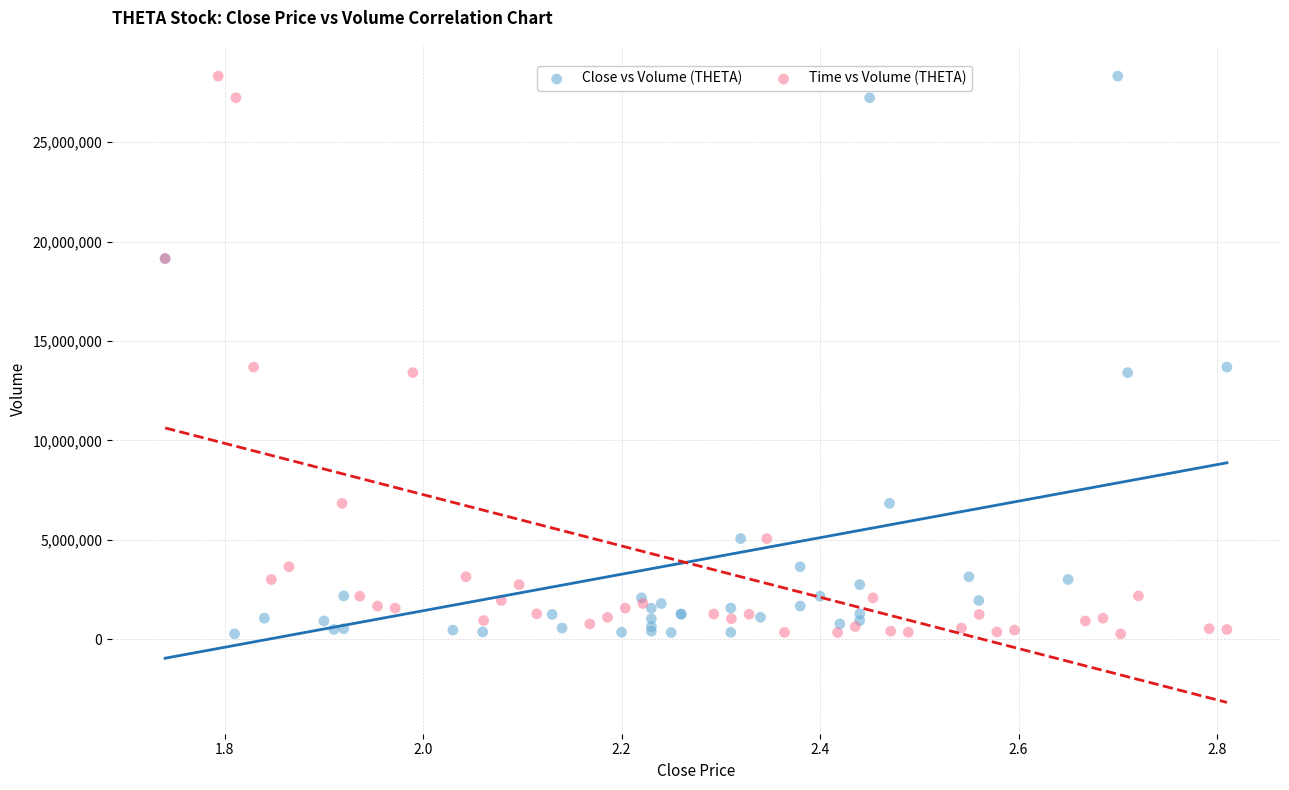

What are all the series names shown in the legend?

Close vs Volume (THETA), Time vs Volume (THETA)